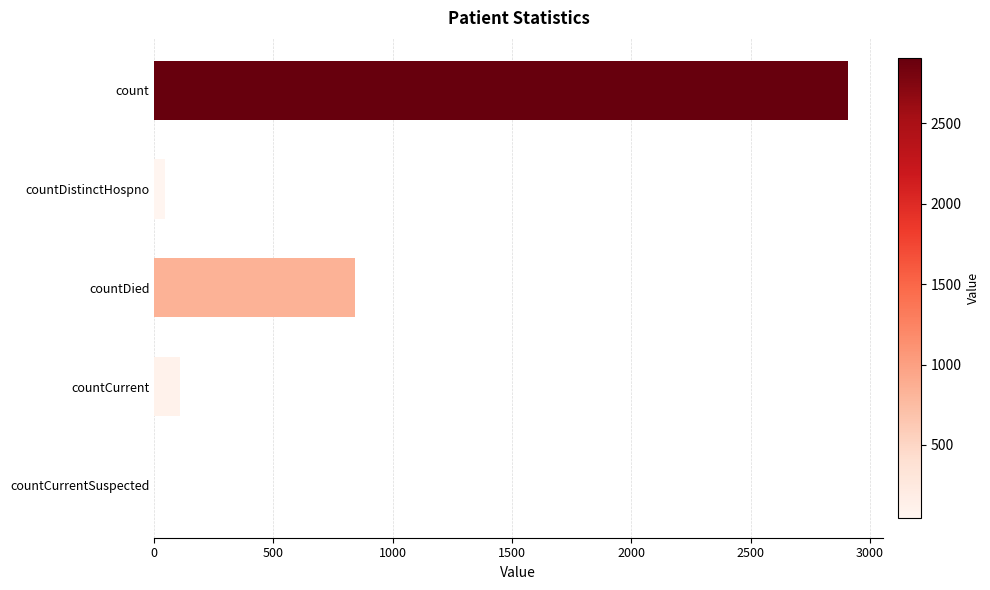

Count the number of data series in this chart.

1